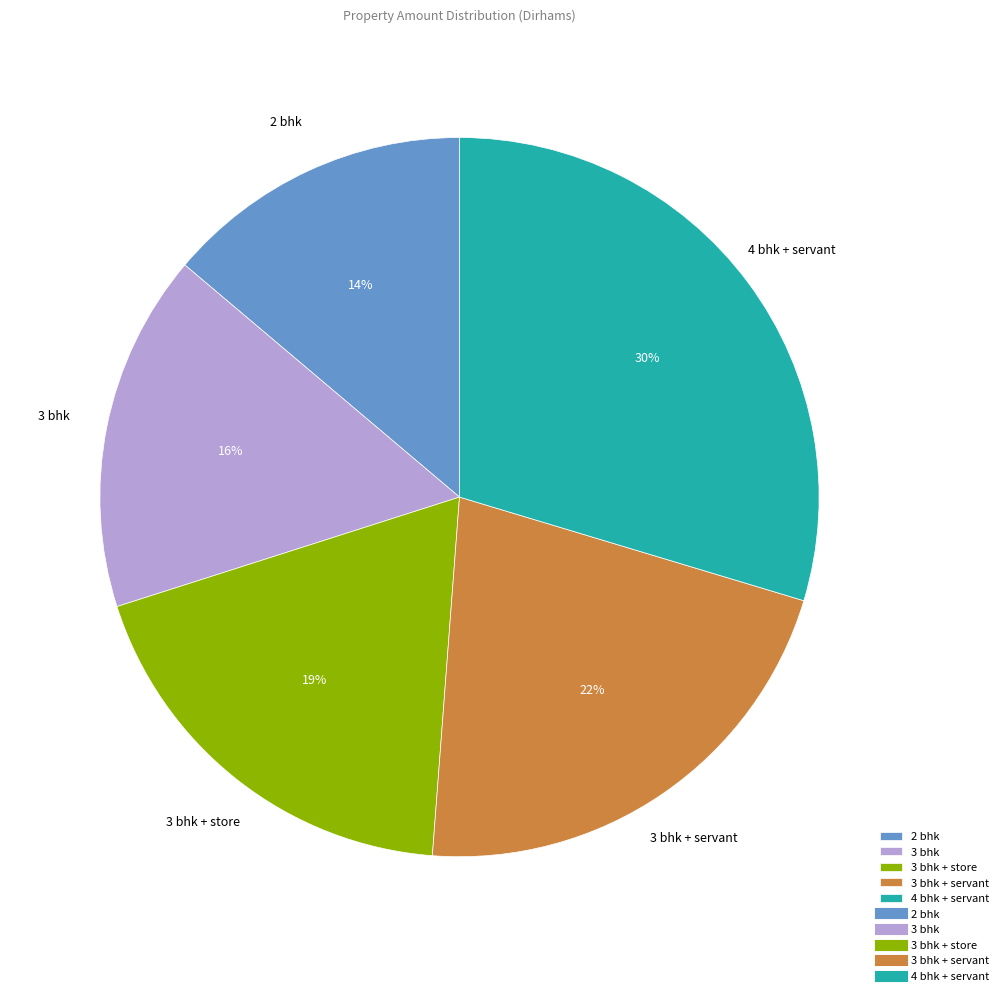

Is there a majority slice in this chart?

No